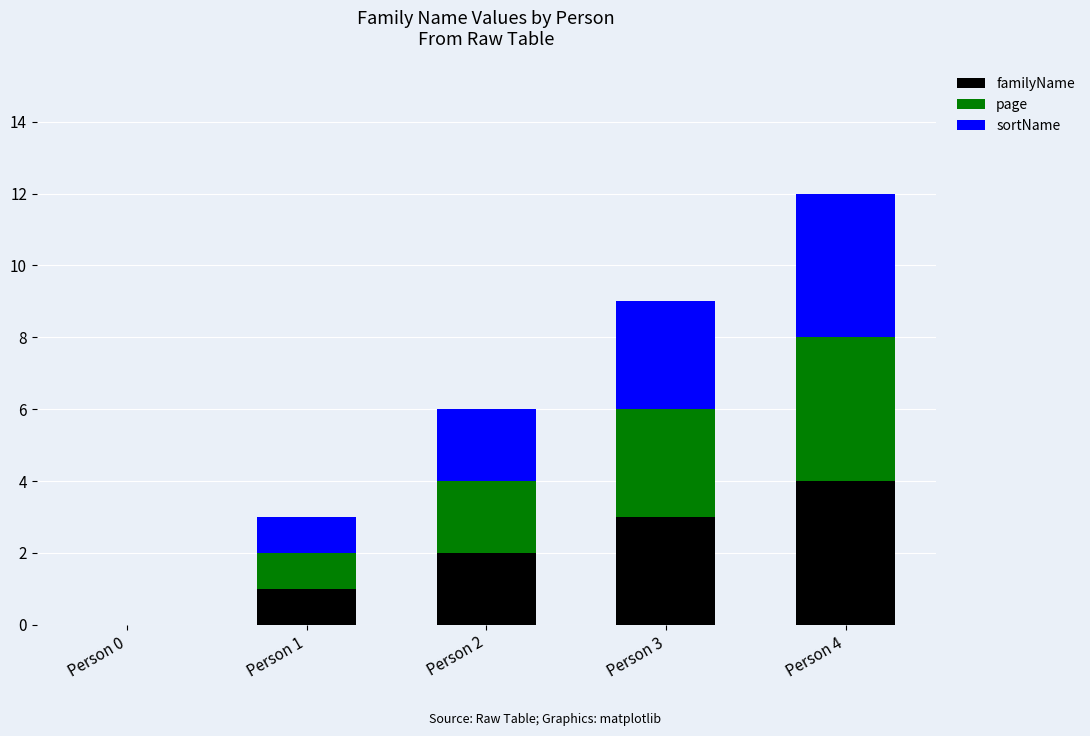

What is the maximum value for familyName?

4